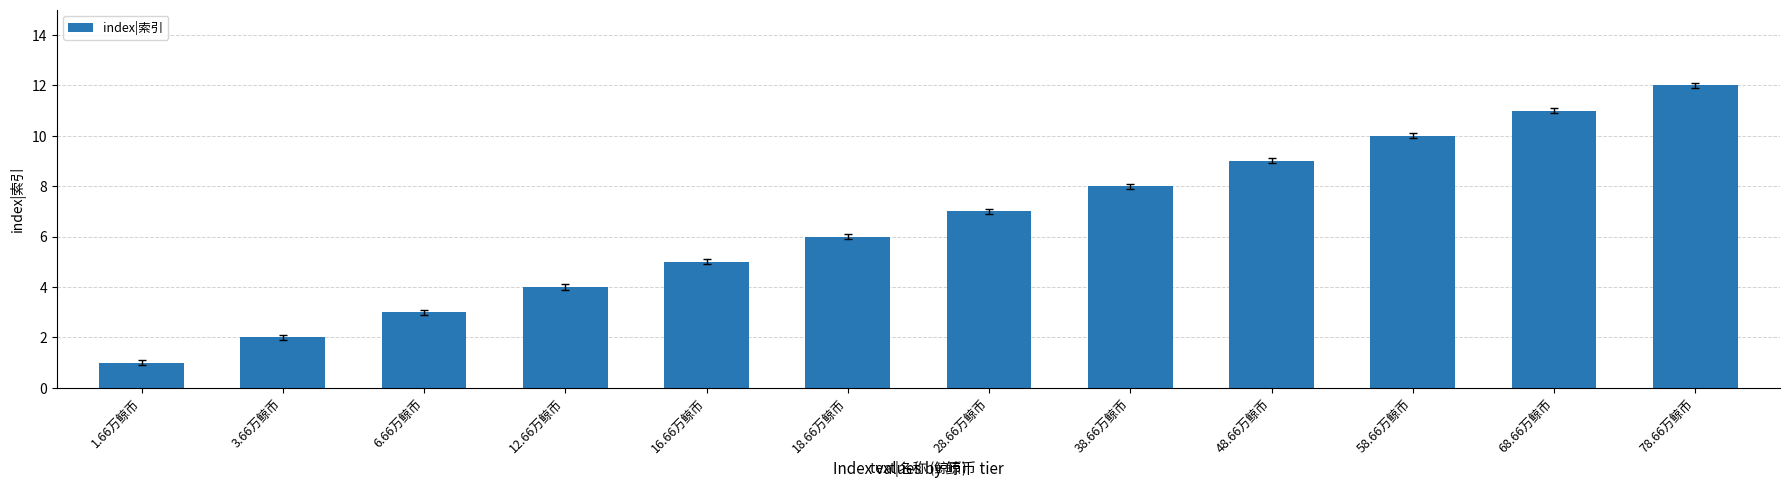

What is the sum of the values at 3.66万鲸币 and 1.66万鲸币?

3